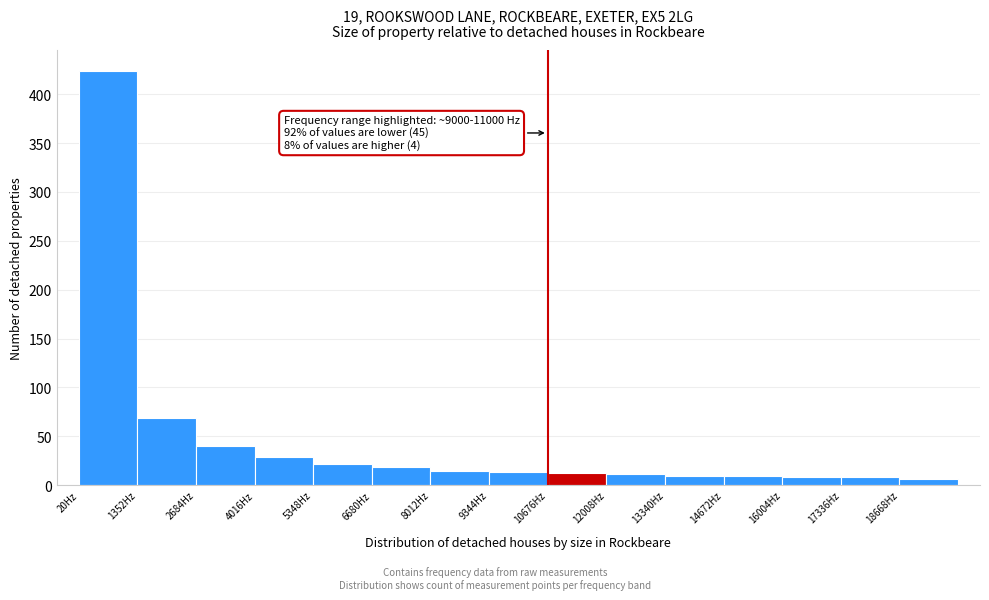

Over which range of the x-axis is the bar tallest?

0 to 1400